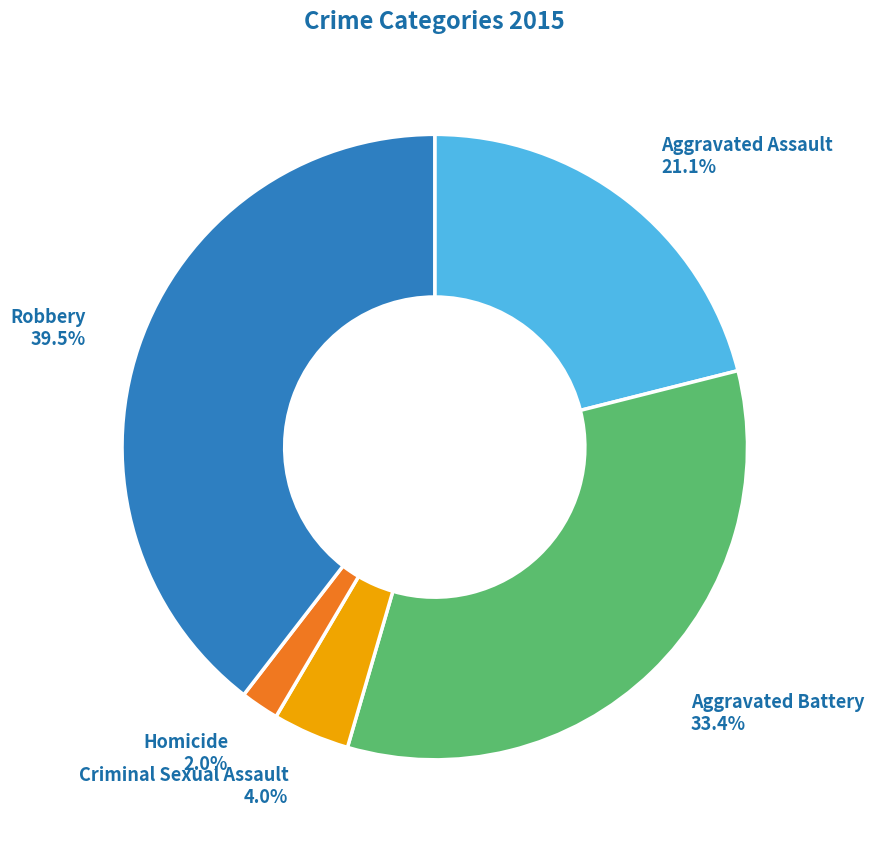

Does any single category account for the majority?

No